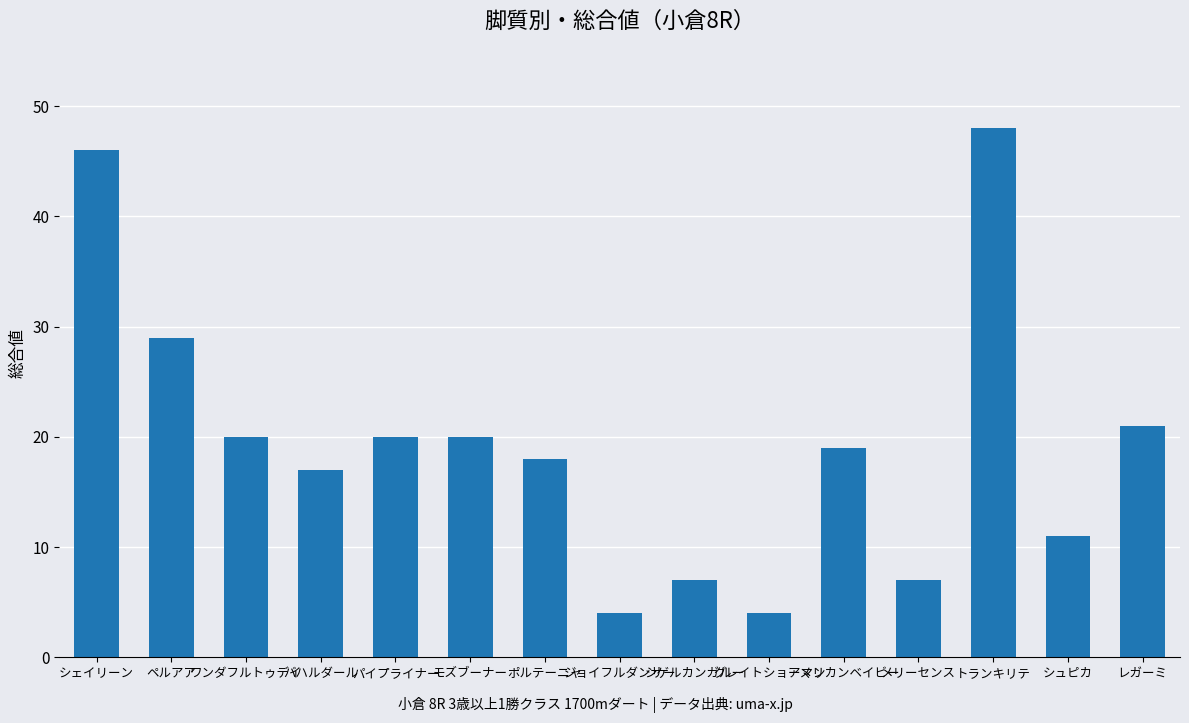

Is it true that the value at アメリカンベイビー is 31?

False